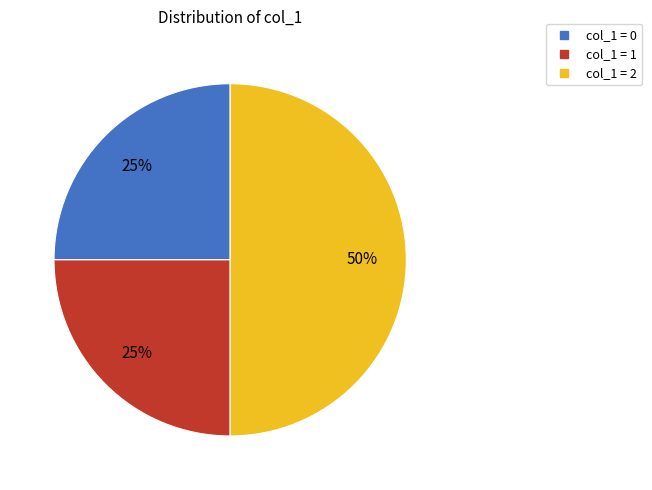

To the nearest percent, what is the difference between the largest and smallest slice percentages?

25%